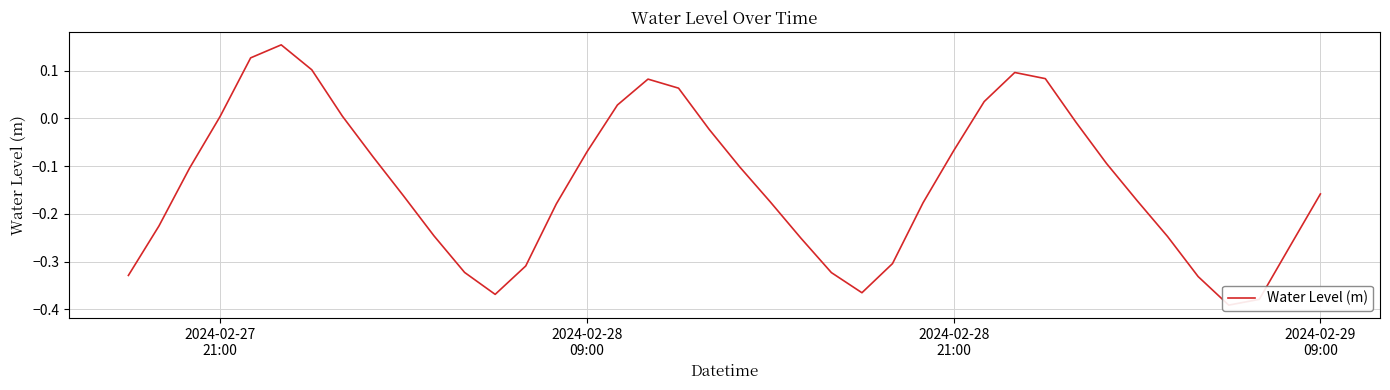

How many points are lower than both their immediate neighbors (excluding endpoints)?

3